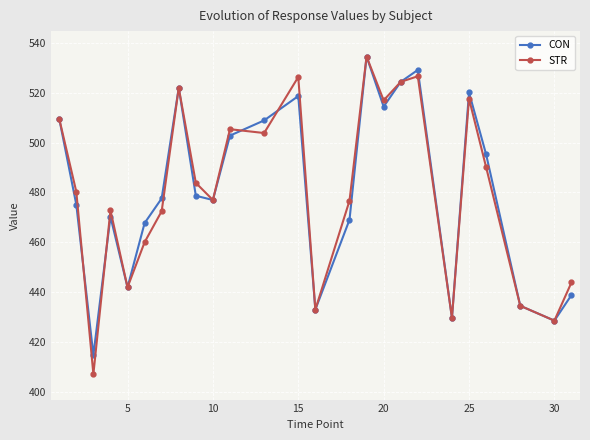

What is the value of the CON point at the 24th from the left?

428.5